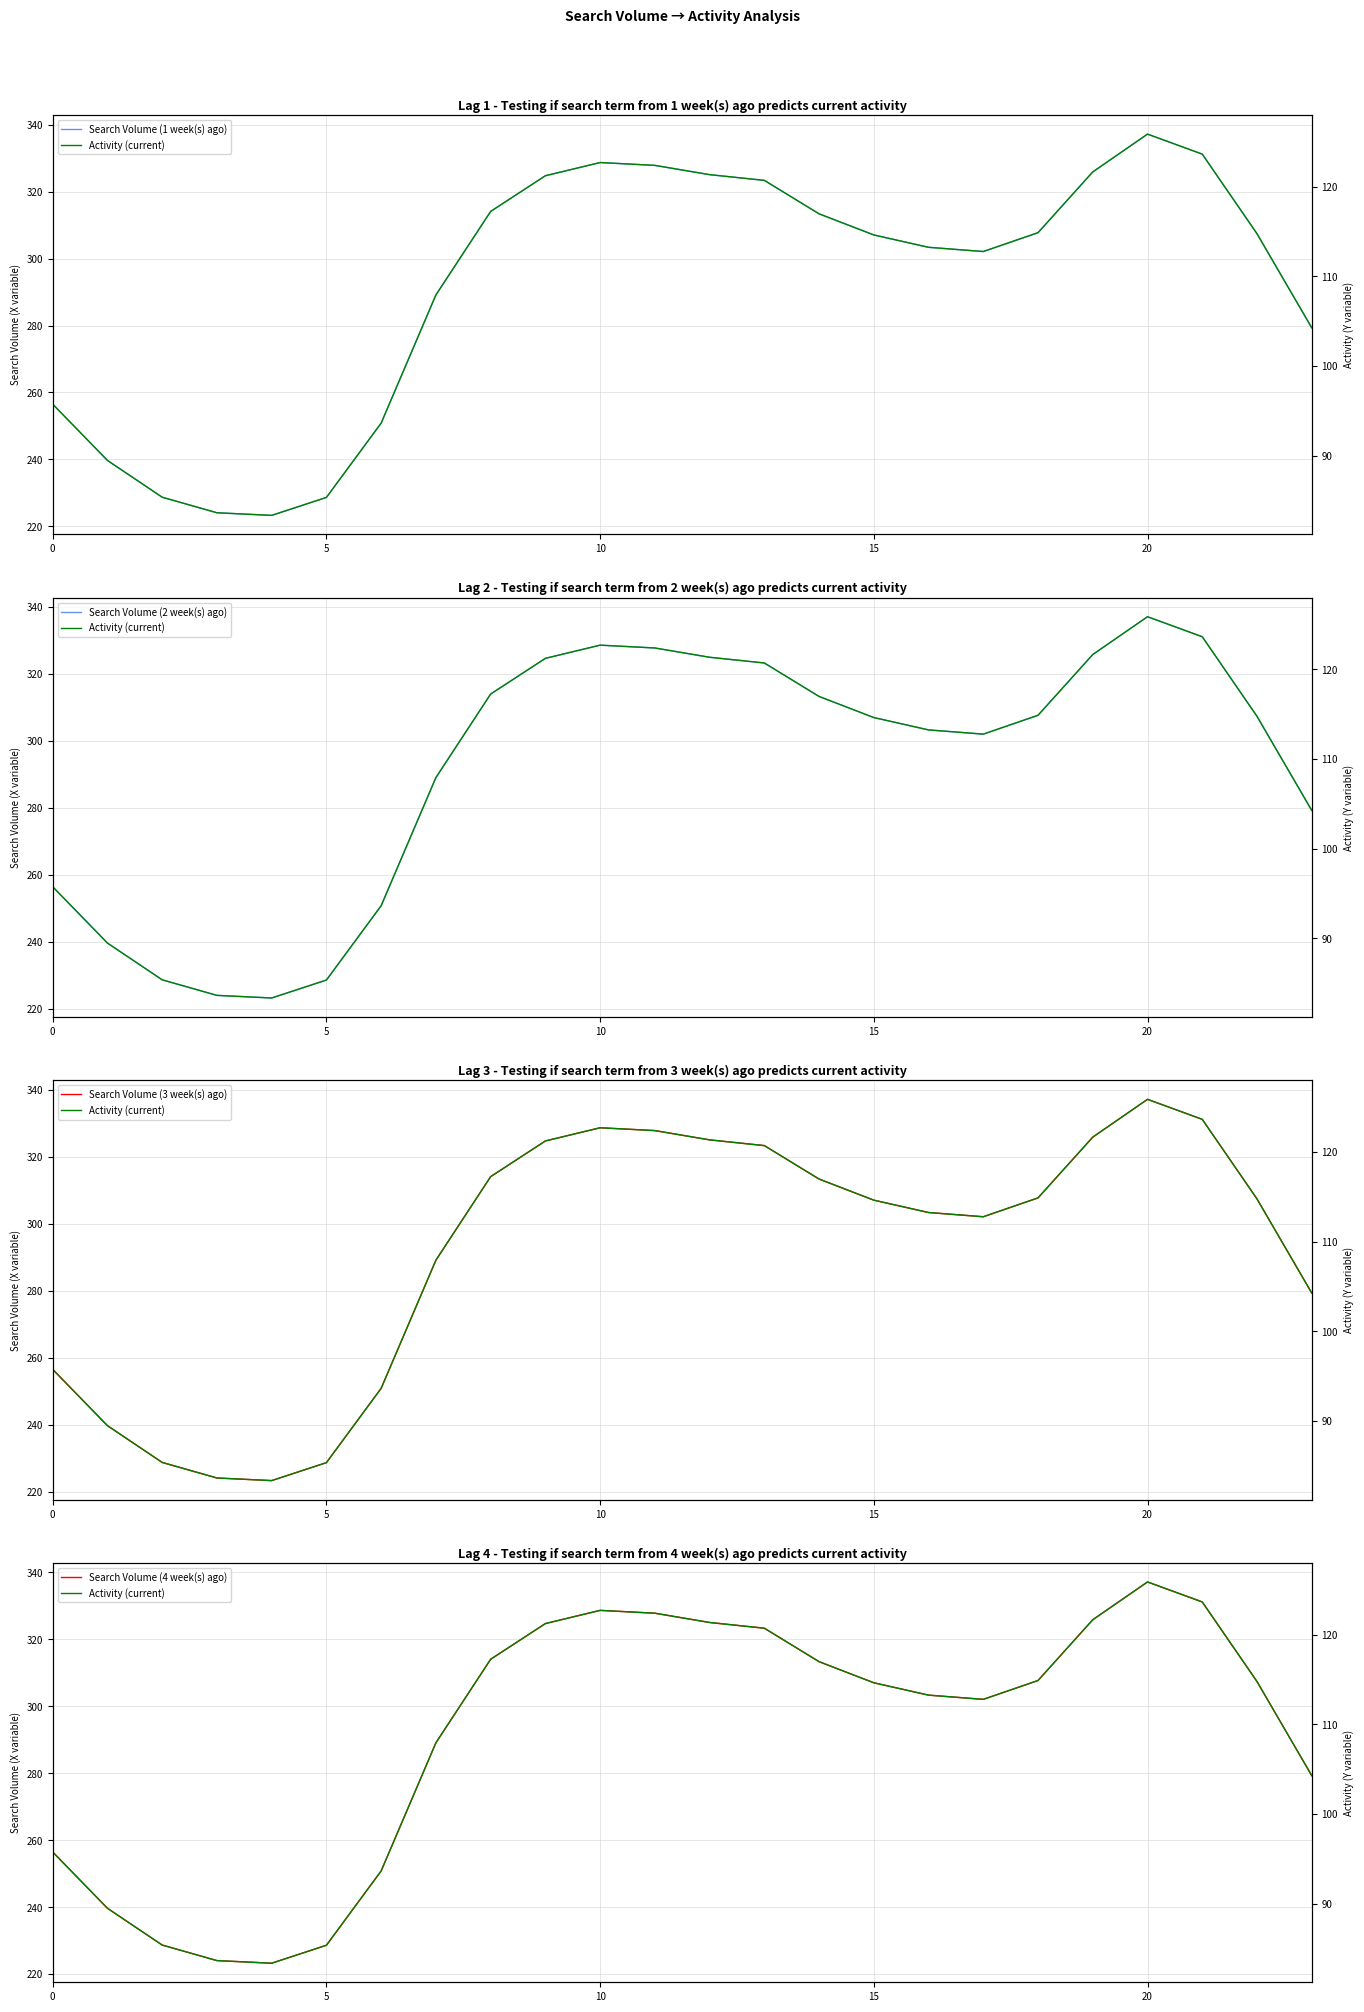

What is the label of the 5th point from the right?

19